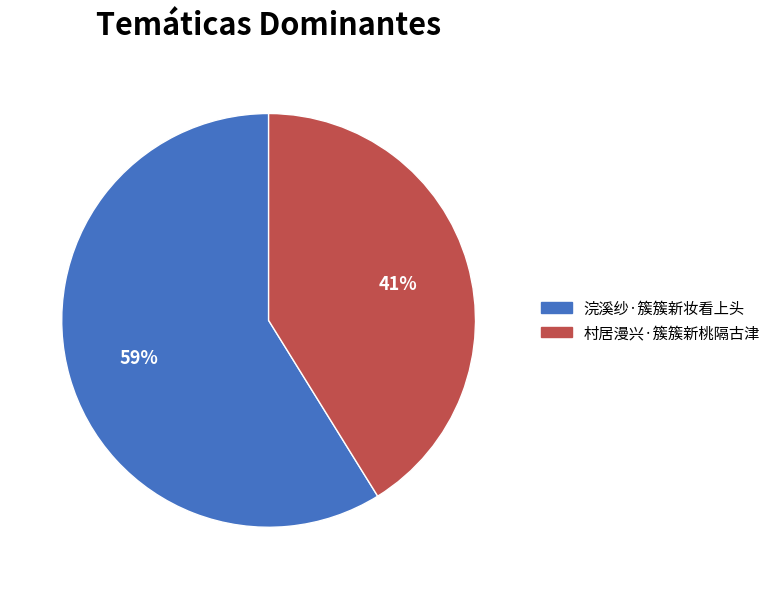

Is the sum of 村居漫兴·簇簇新桃隔古津 and 浣溪纱·簇簇新妆看上头 greater than half?

Yes